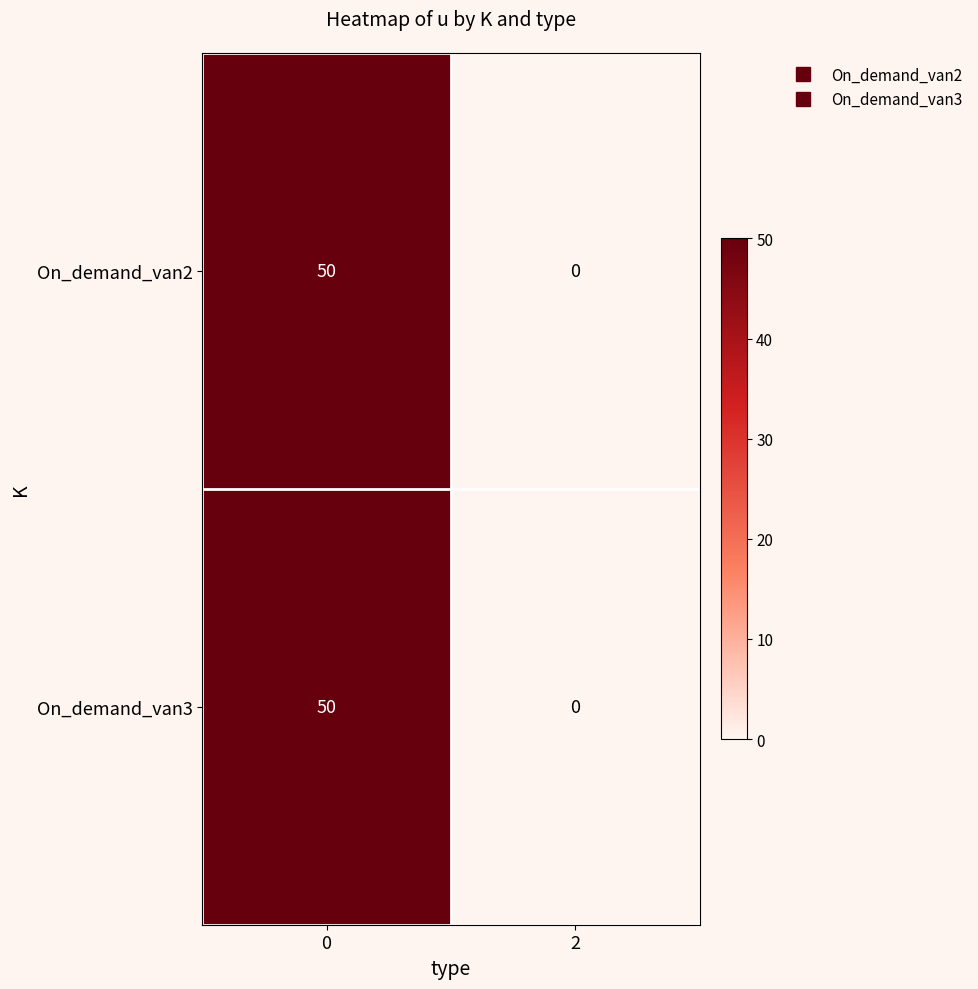

How many categories are shown in the chart?

2